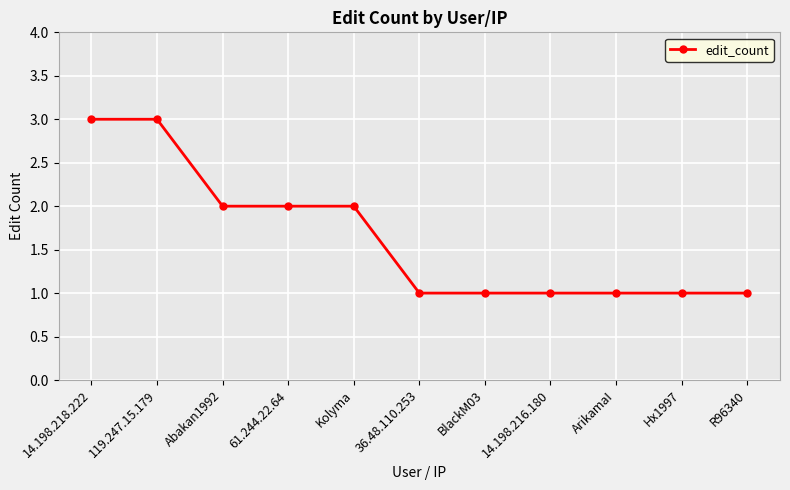

What is the maximum value shown in the chart?

3